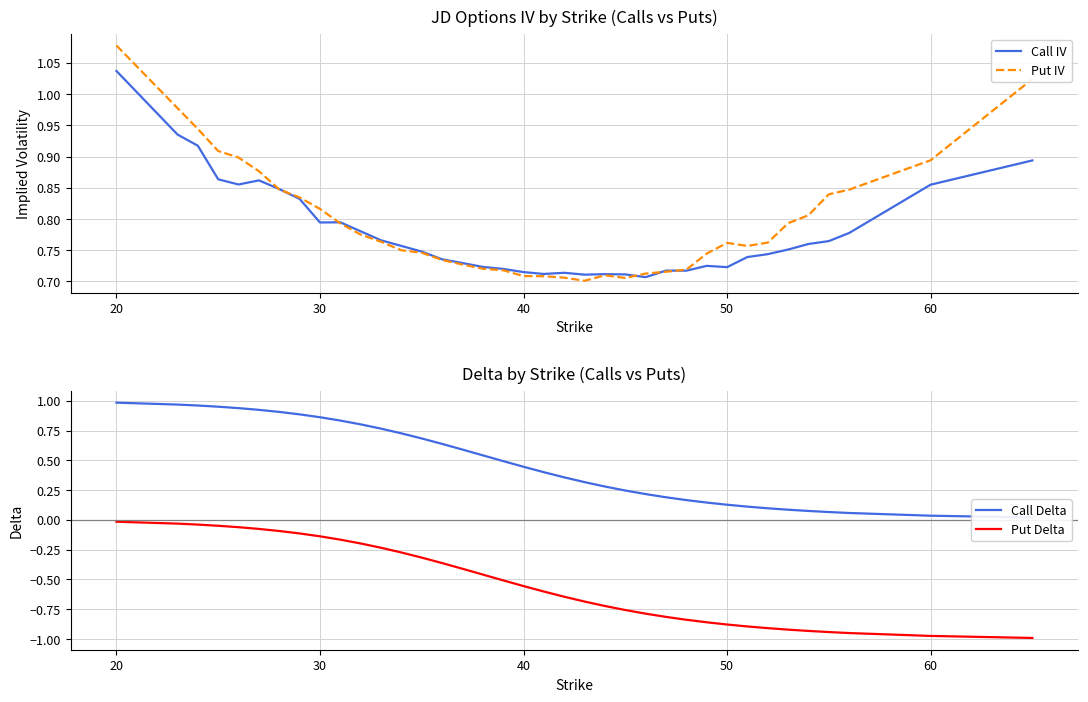

Rank the series by their maximum value, from highest to lowest.

Put IV, Call IV, Call Delta, Put Delta